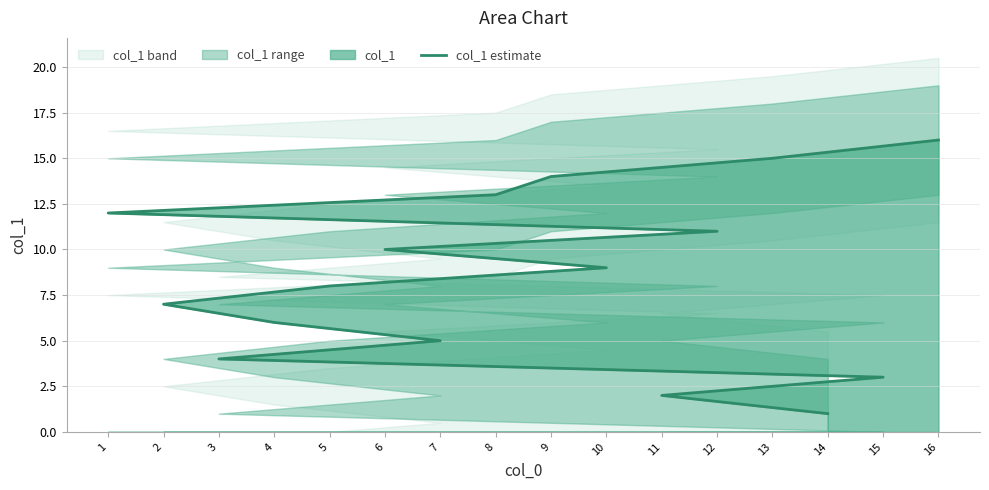

Rank the categories by value from lowest to highest.

14, 11, 15, 3, 7, 4, 2, 5, 10, 6, 12, 1, 8, 9, 13, 16